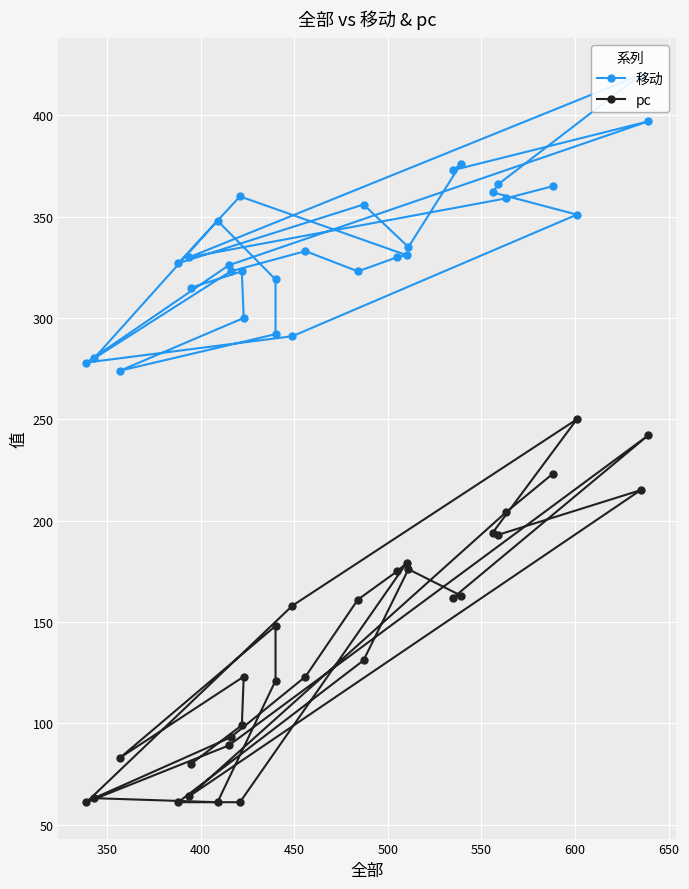

The value of 移动 at 400 is 330. True or false?

True